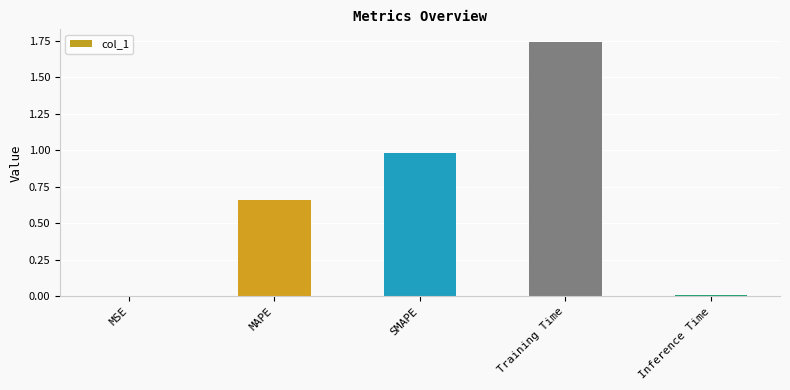

The chart shows a value of 1.6 at SMAPE. True or false?

False